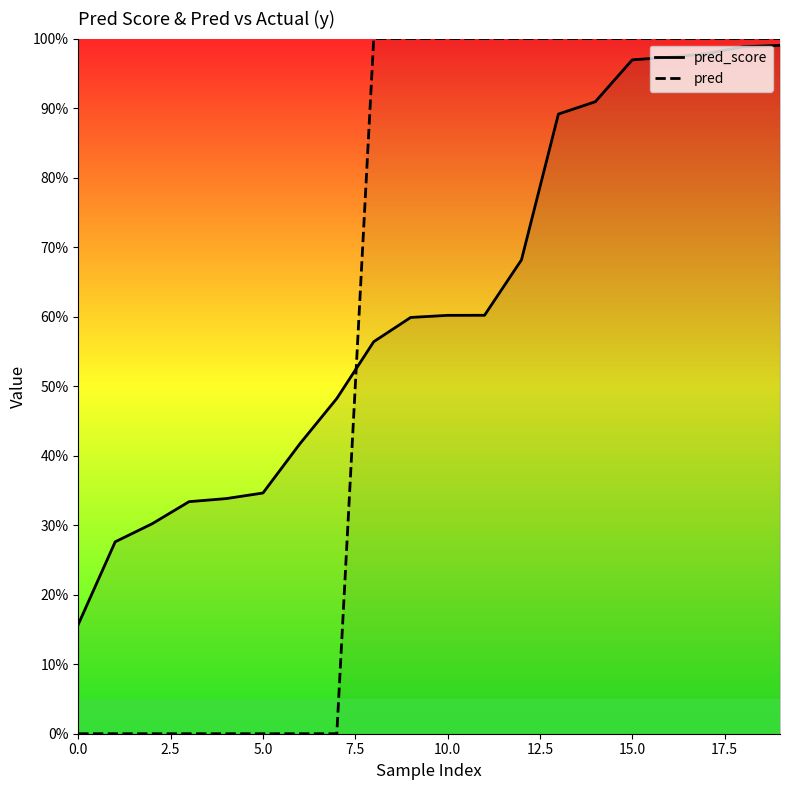

Between 7.5 and 15.0, which series saw the biggest shift?

pred_score